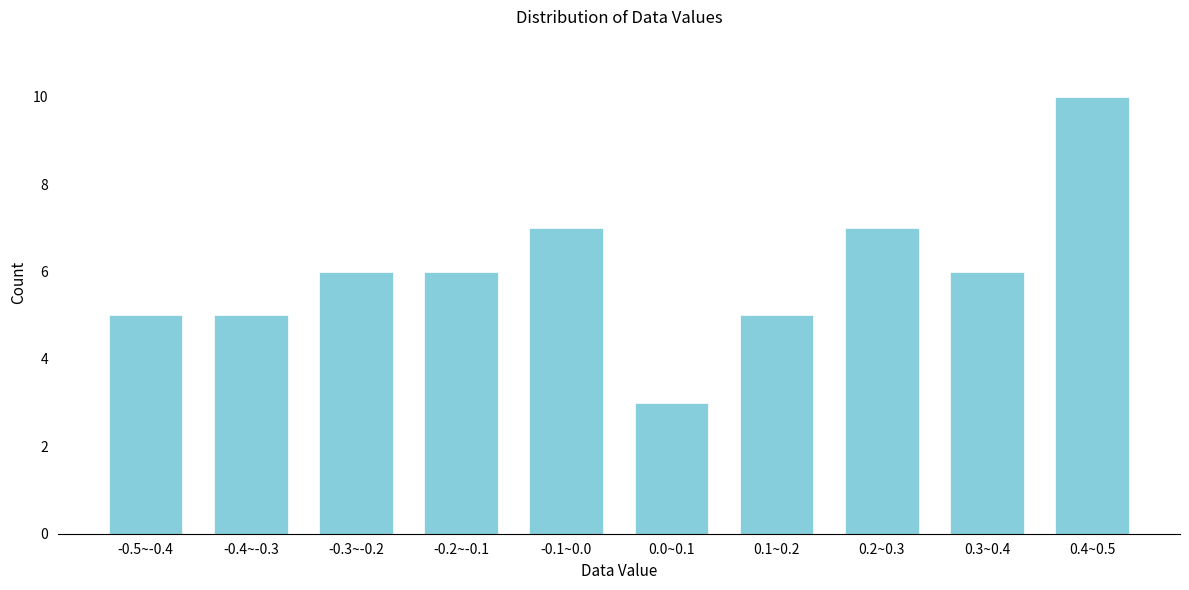

Reading right to left, what are all the values shown in this chart?

0.4~0.5=10	0.3~0.4=6	0.2~0.3=7	0.1~0.2=5	0.0~0.1=3	-0.1~0.0=7	-0.2~-0.1=6	-0.3~-0.2=6	-0.4~-0.3=5	-0.5~-0.4=5